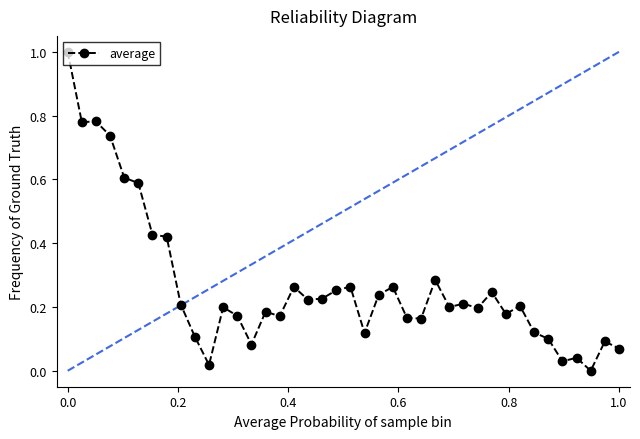

Is this an area chart (filled region under the line)?

No